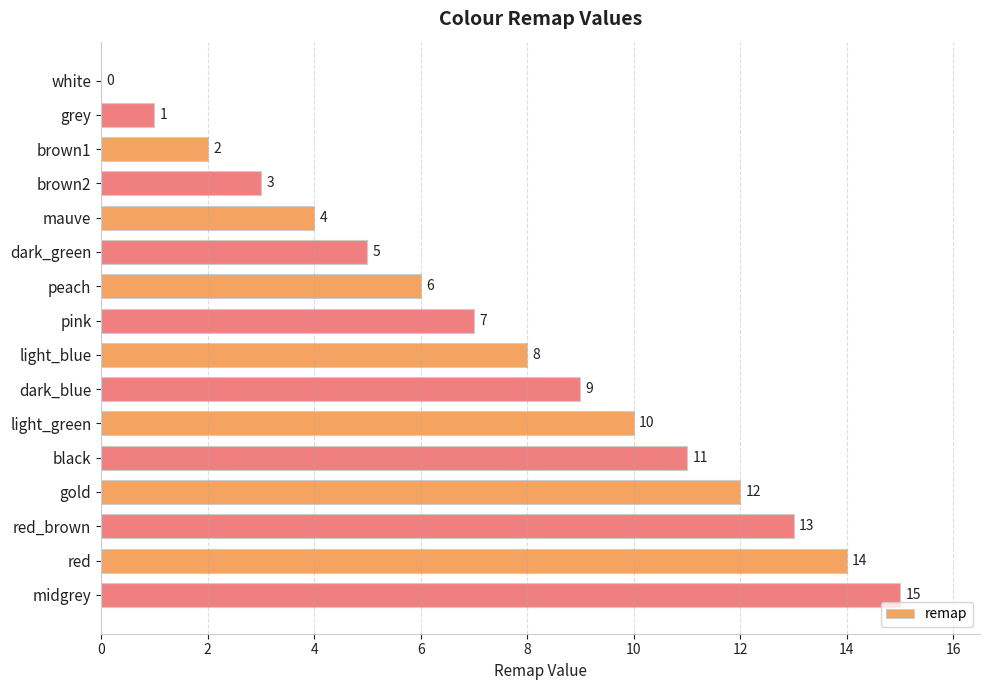

What is the sum of the values at dark_green and light_blue?

13